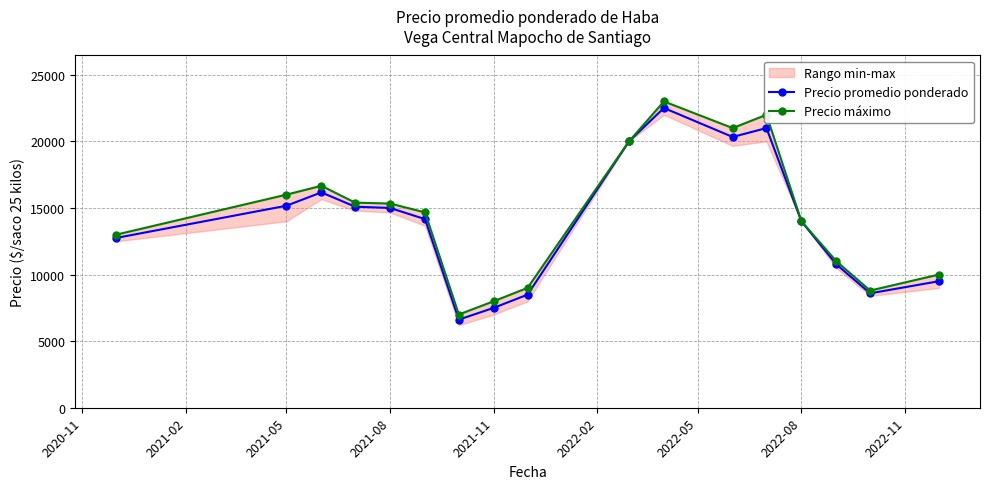

What is the difference between the maximum and minimum values in the Precio promedio ponderado series?

15892.6